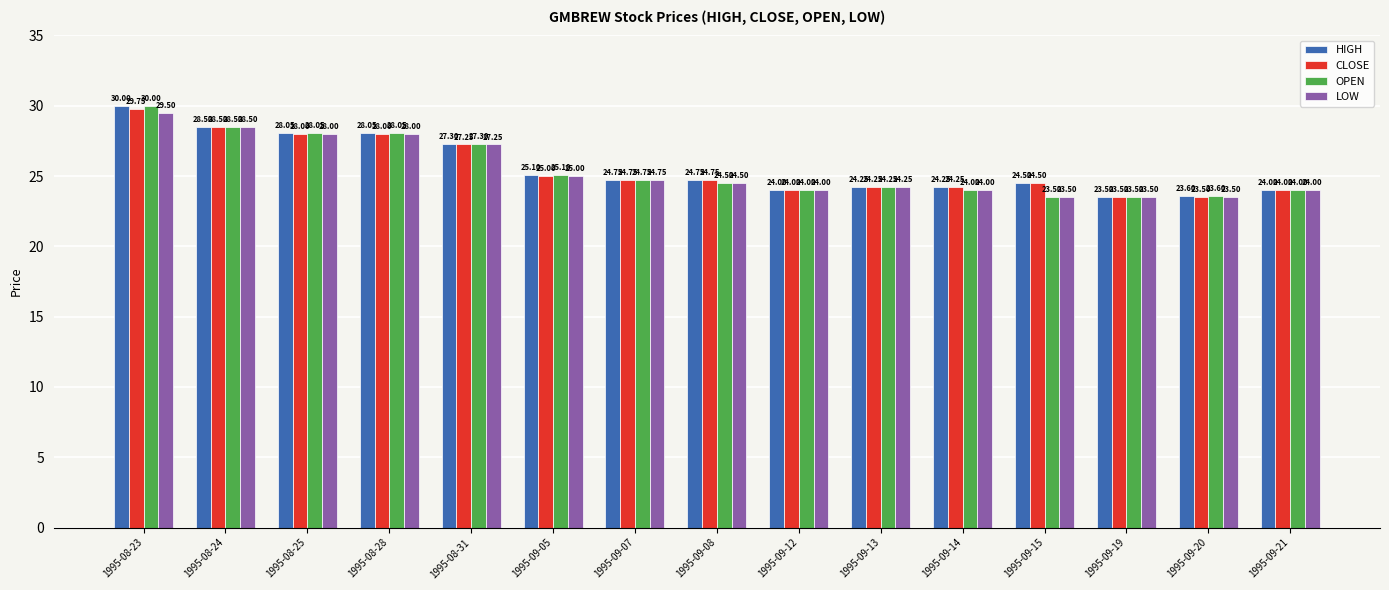

At which label is OPEN closest to 26?

1995-09-05